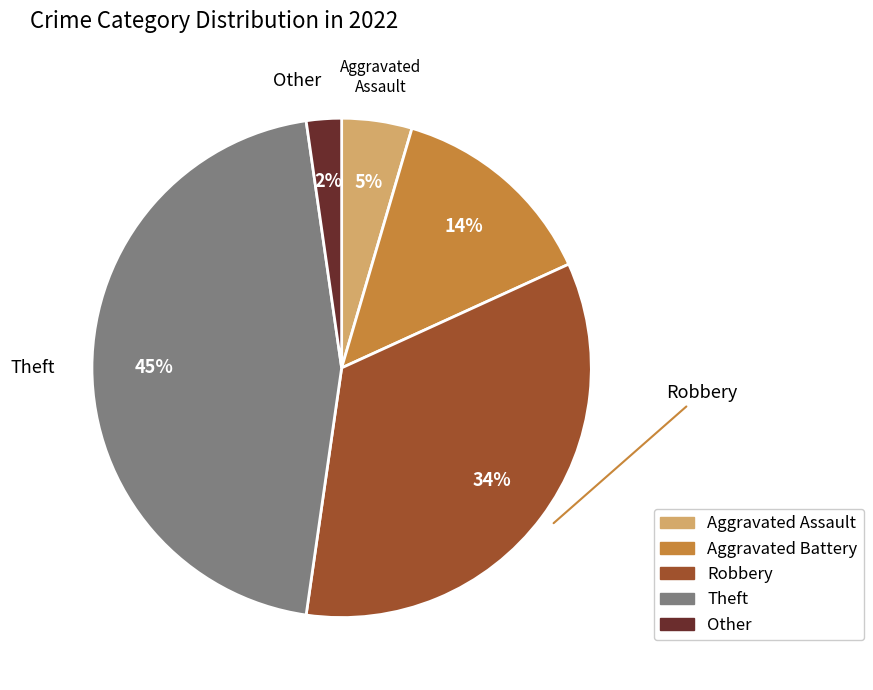

True or false: Theft accounts for 36% of the total.

False